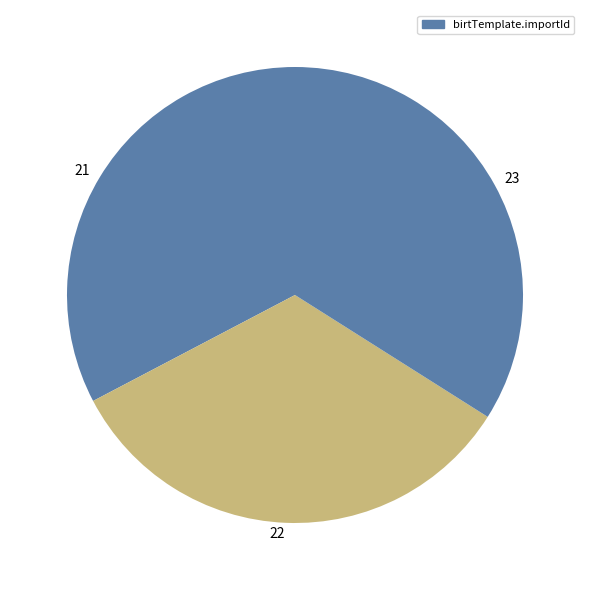

Is it true that 21 is 18% of the pie?

False